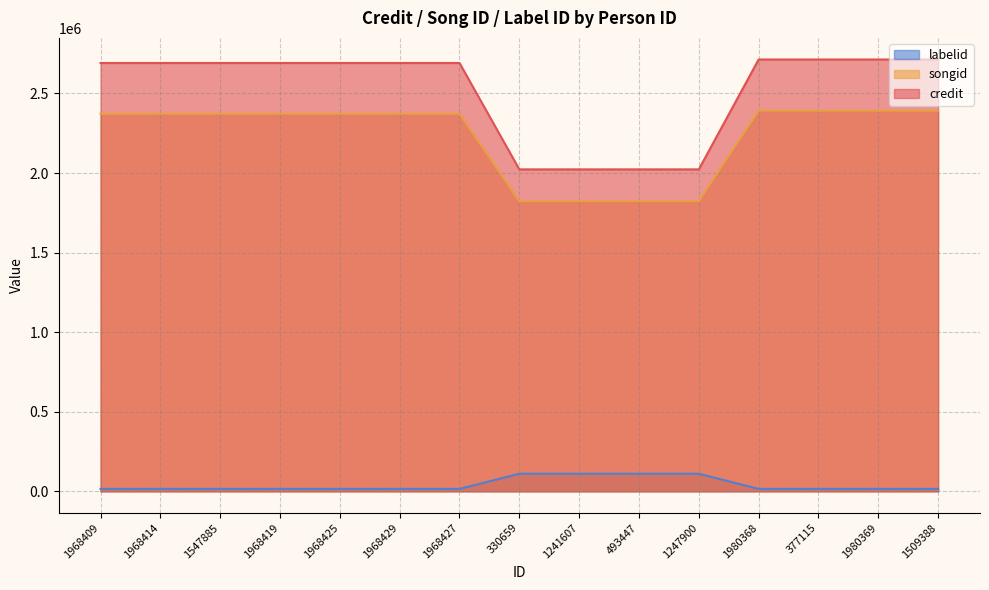

True or false: songid has a value of 4157671 at 1509388.

False